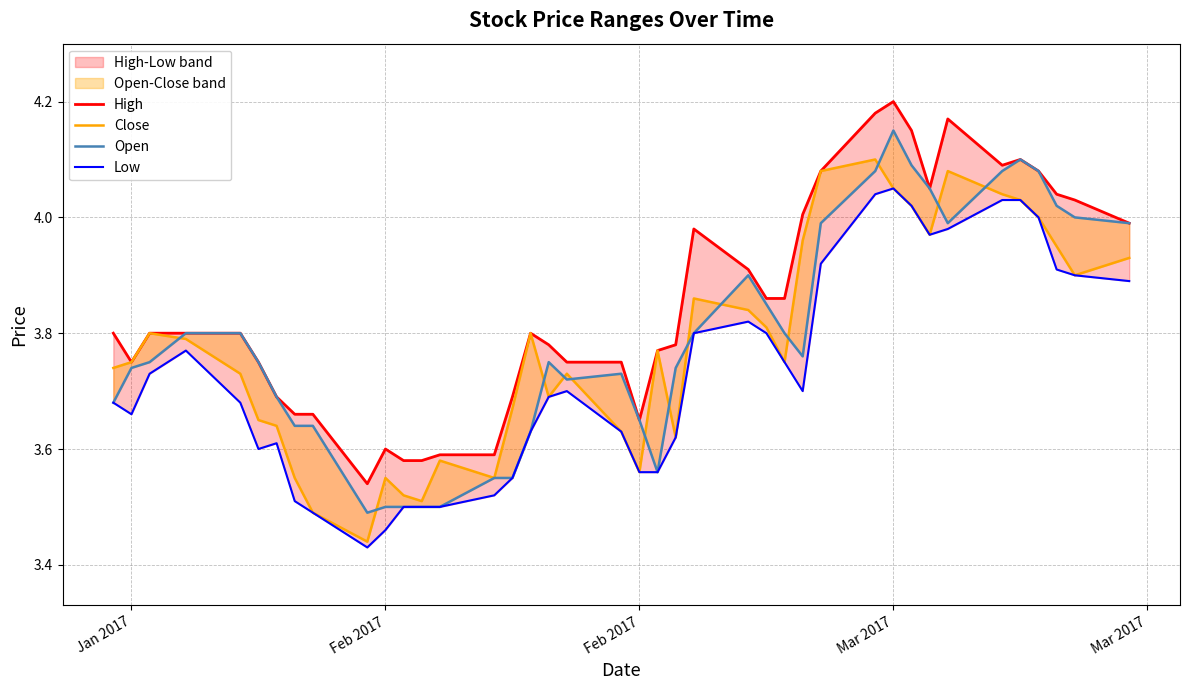

At how many categories does at least one series exceed 3?

40